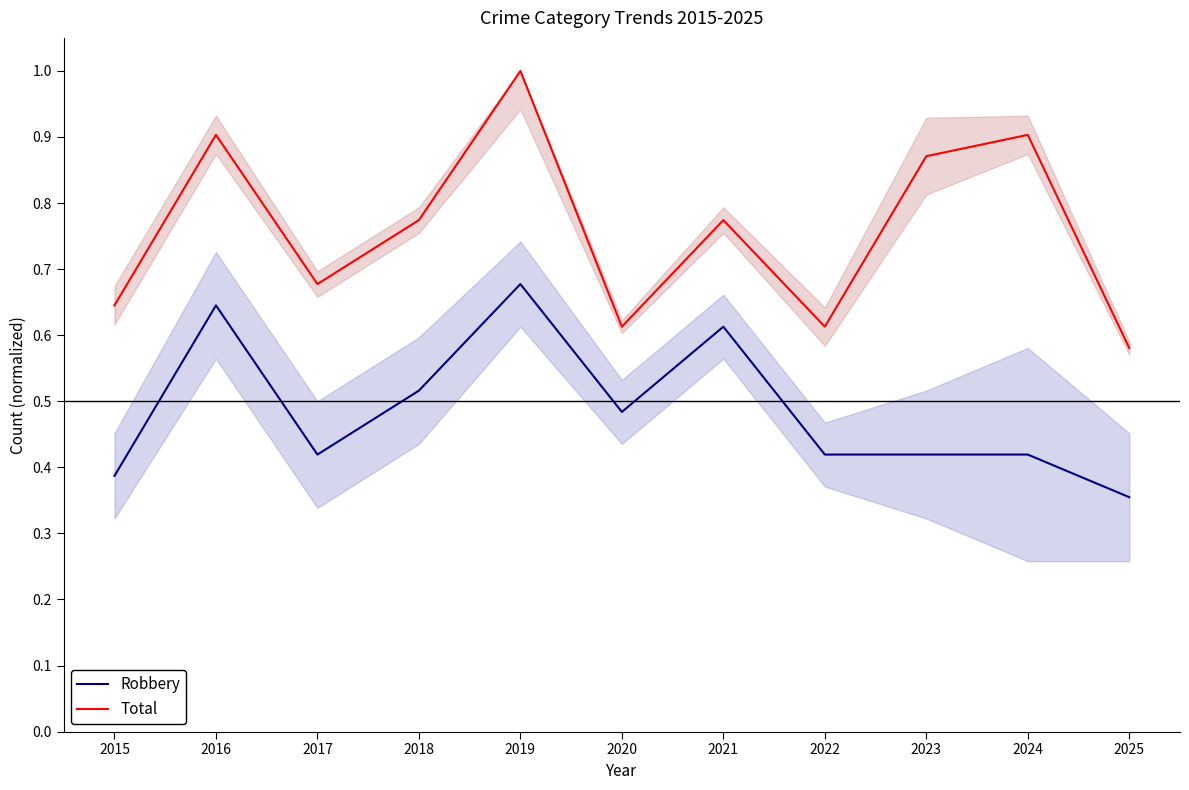

True or false: Robbery and Total intersect in this chart.

False